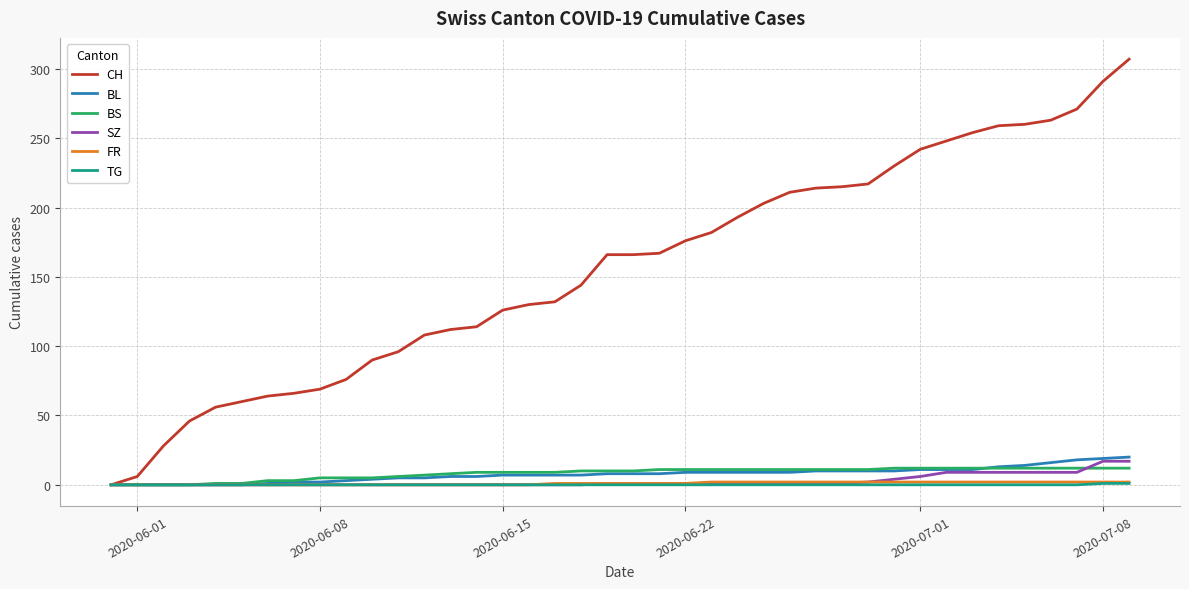

Which series has the largest range (max minus min)?

CH